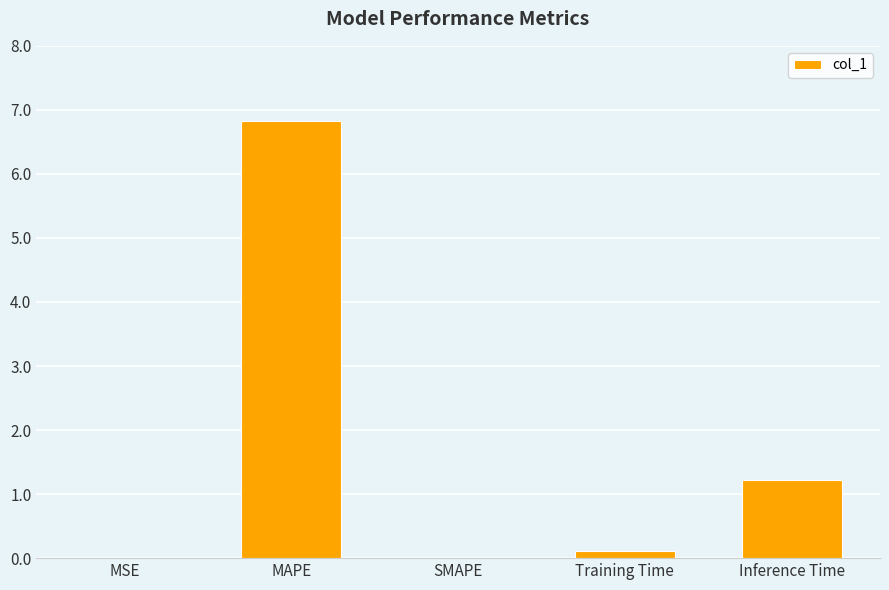

Which has a higher value, MSE or Inference Time?

Inference Time